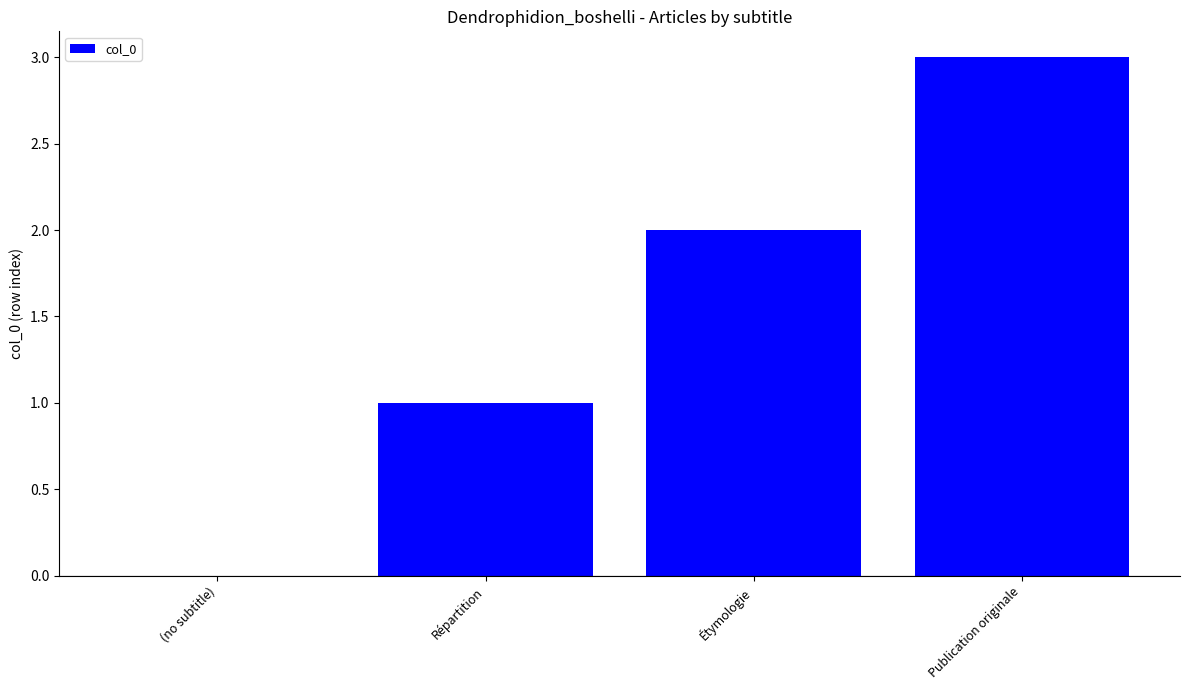

Count the number of categories in the chart.

4